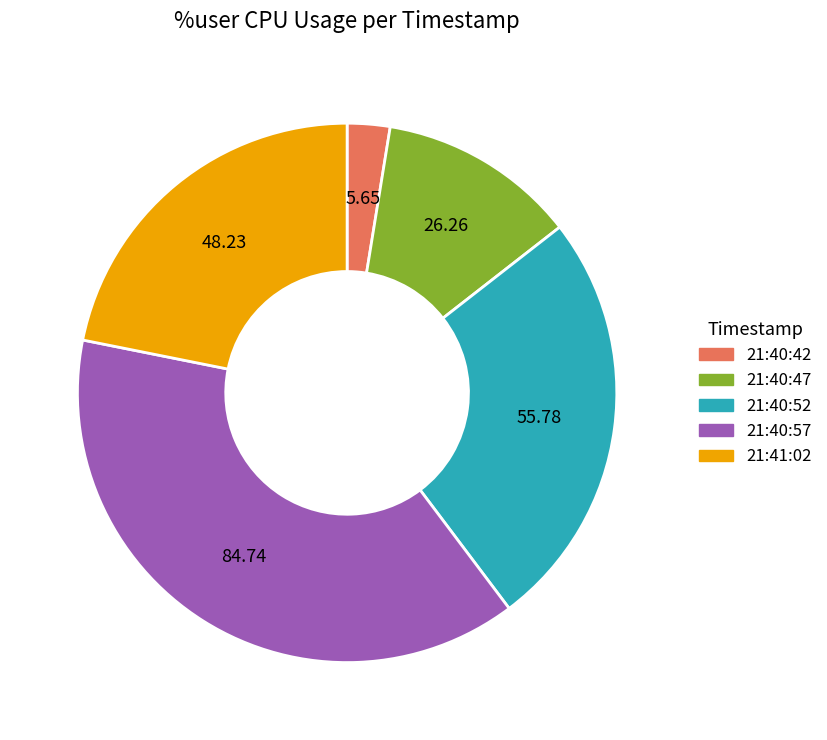

Rank the categories by value from lowest to highest.

21:40:42, 21:40:47, 21:41:02, 21:40:52, 21:40:57